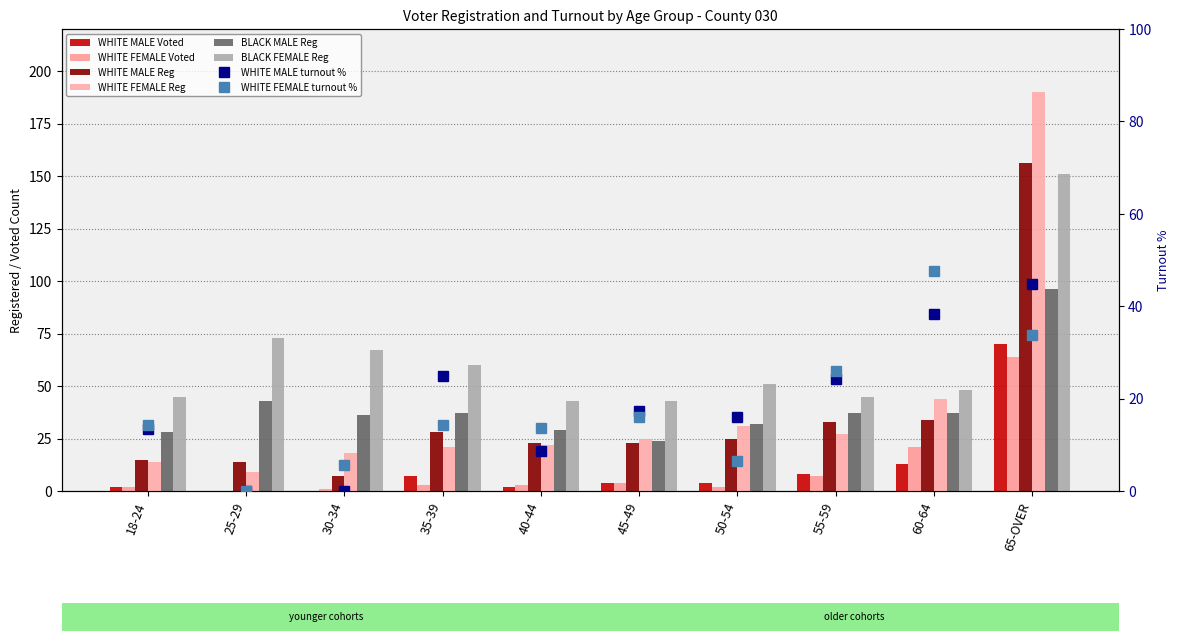

List the labels in order of BLACK FEMALE Reg value, smallest first.

40-44, 45-49, 18-24, 55-59, 60-64, 50-54, 35-39, 30-34, 25-29, 65-OVER